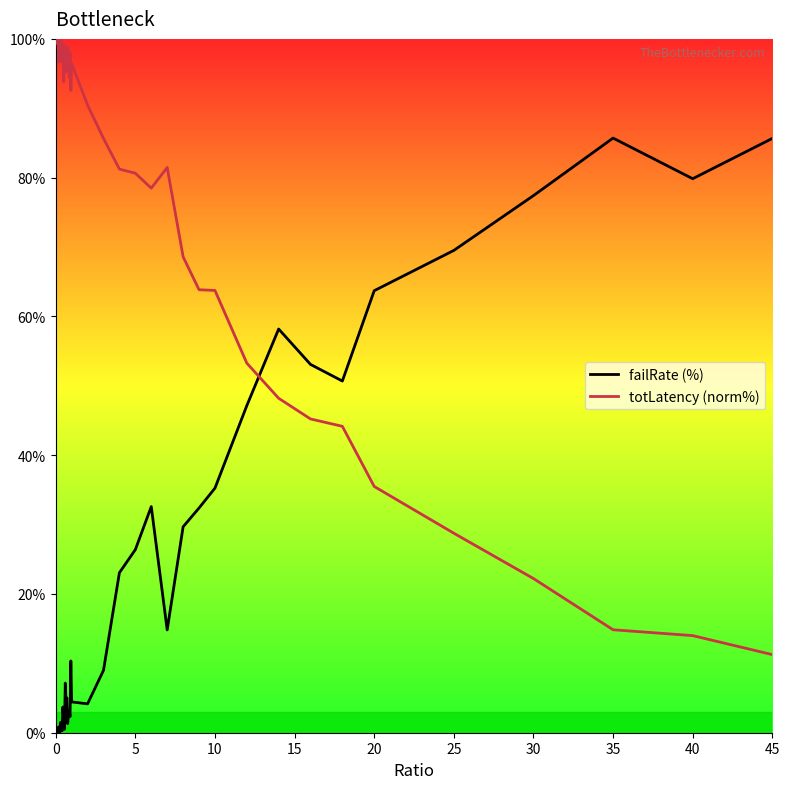

True or false: totLatency (norm%) and failRate (%) cross at least once.

True